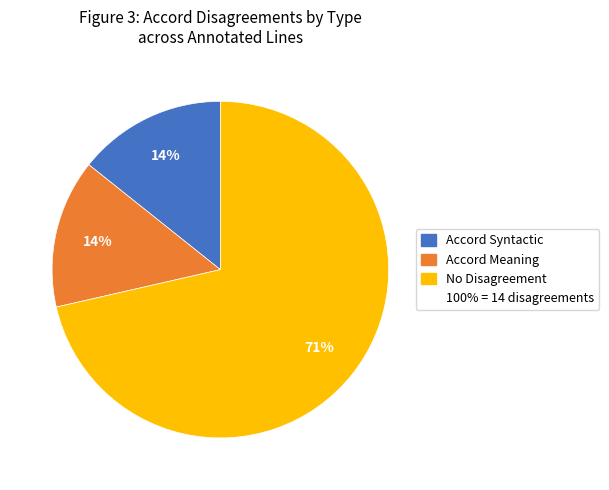

To the nearest percent, what is the average slice percentage?

33%